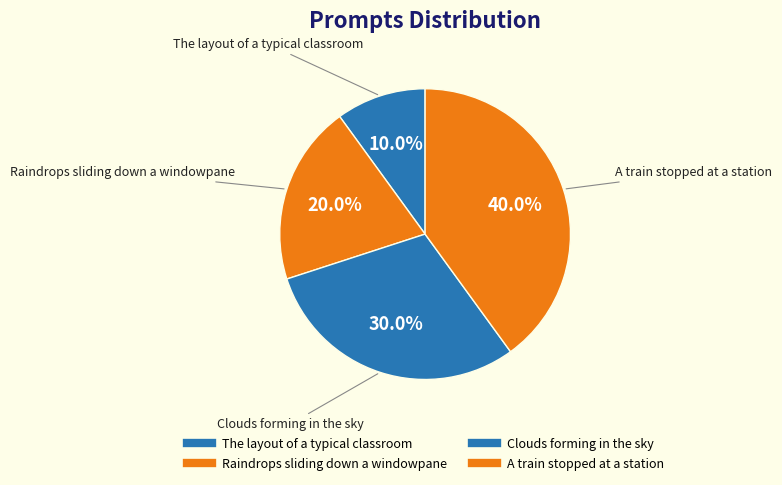

How many segments does this pie chart have?

4